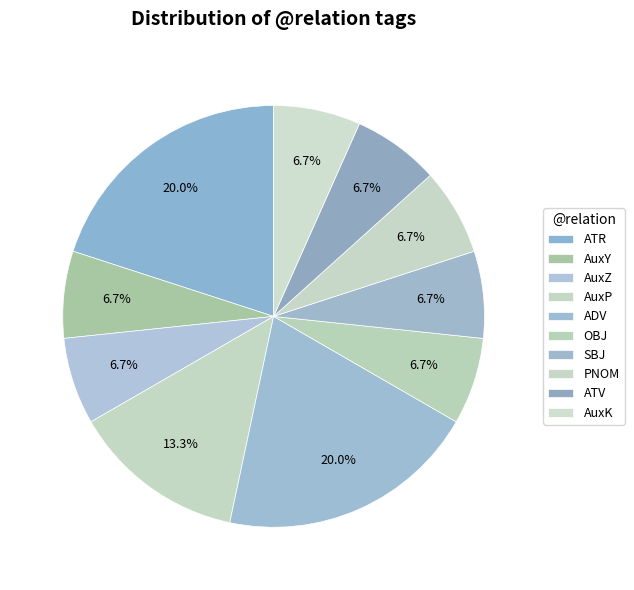

Count the number of slices in the pie.

10